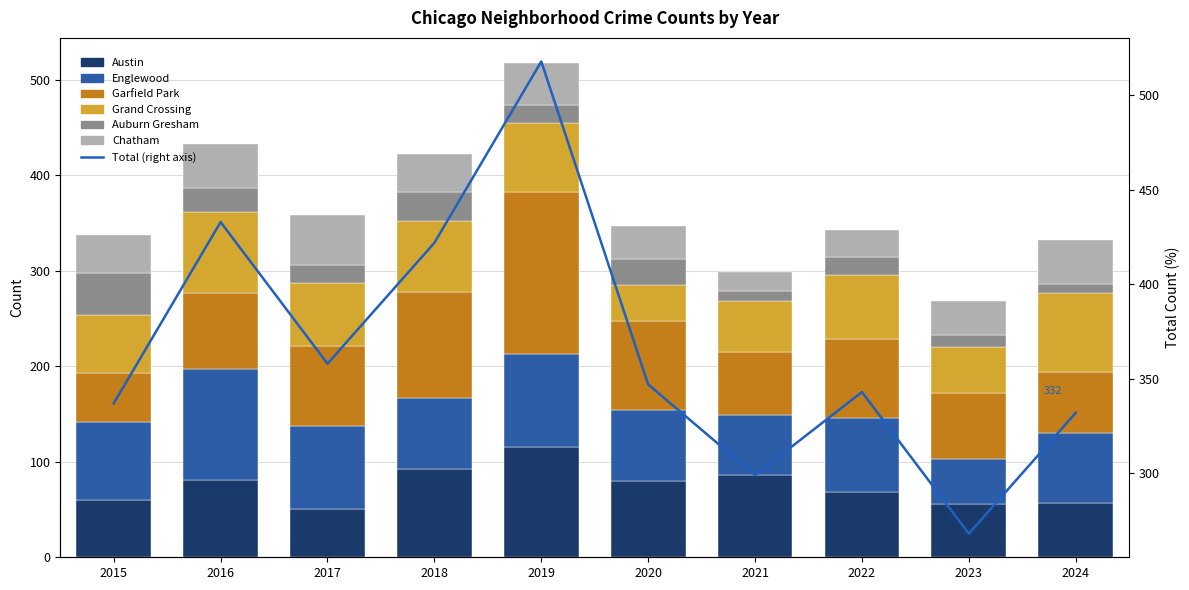

What is the average value of the Englewood series?

79